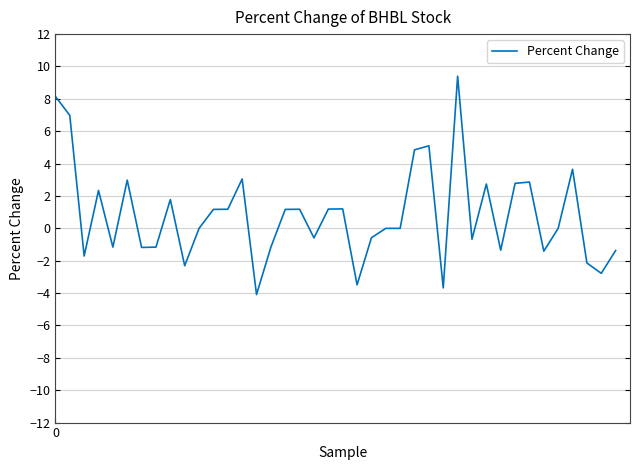

What is the greatest value displayed?

9.4